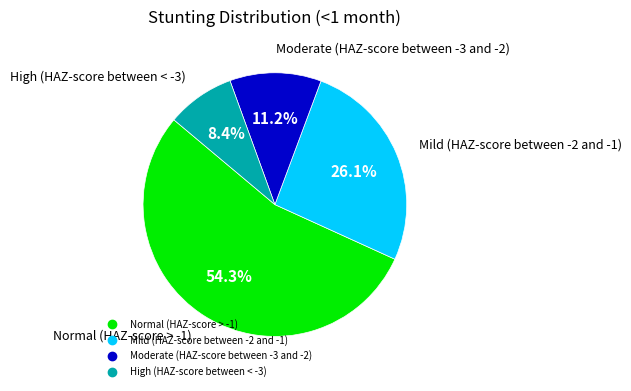

Is there any slice that represents more than half of the pie?

Yes